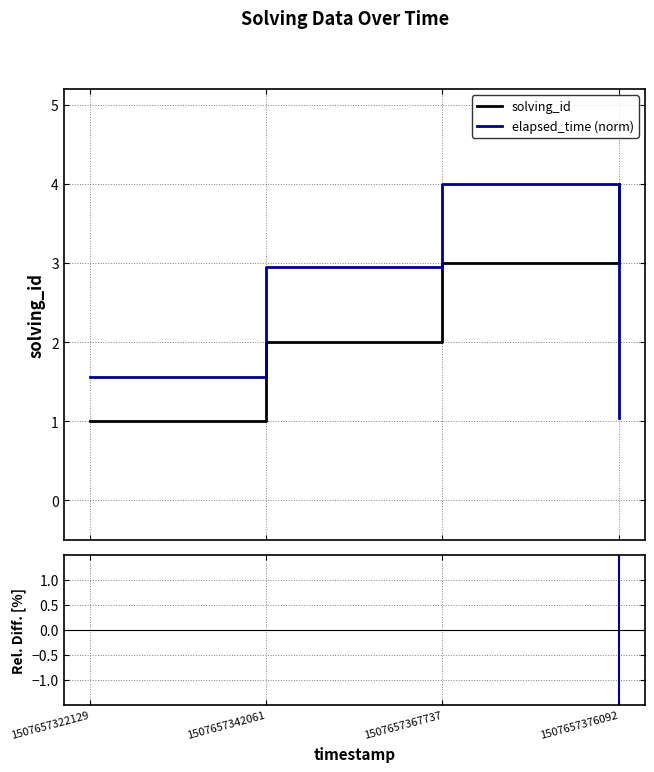

Count the solving_id values in the range 2 to 4.

3